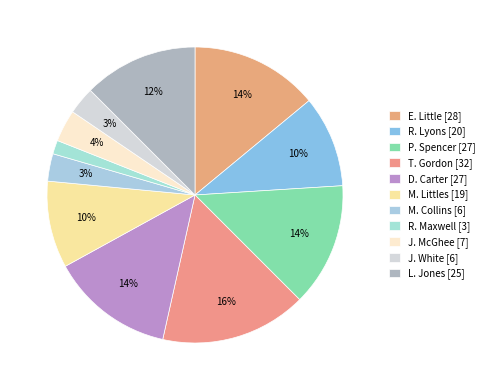

Count the number of slices in the pie.

11